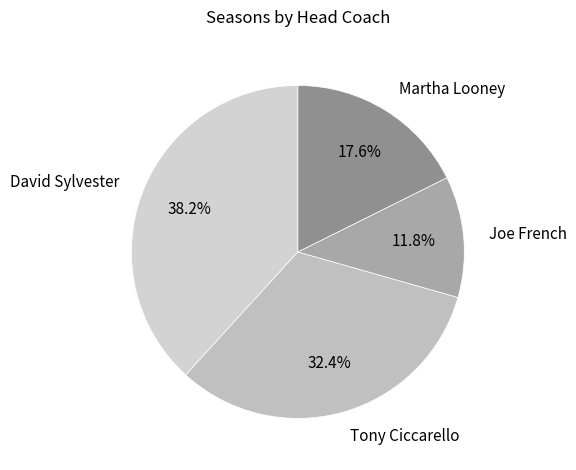

The Tony Ciccarello slice represents 20% of the pie. True or false?

False